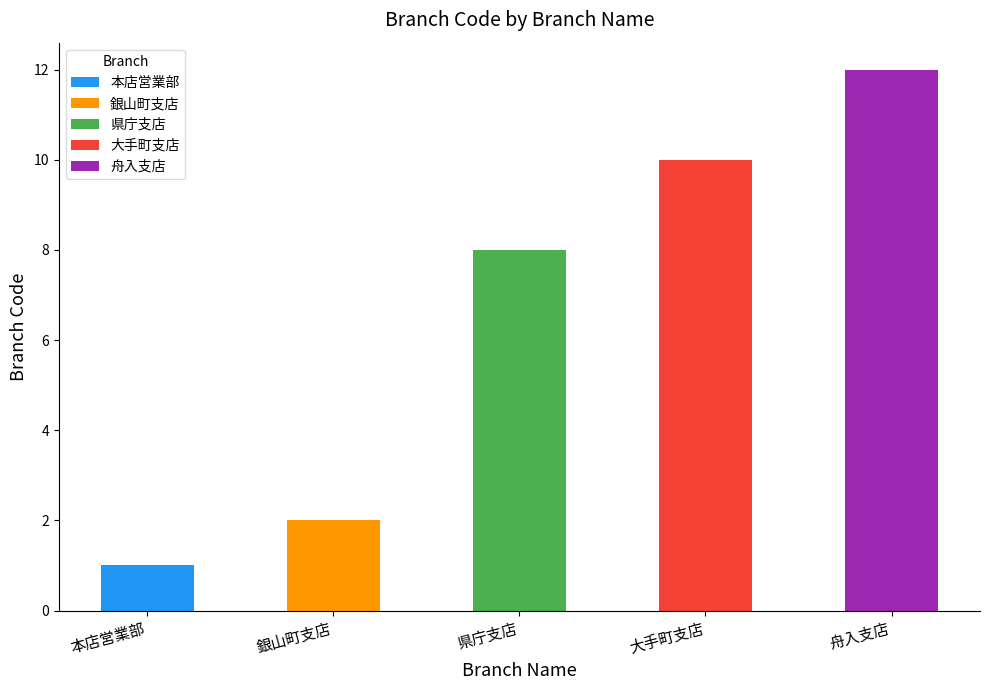

Which category has the lowest value across all series?

本店営業部